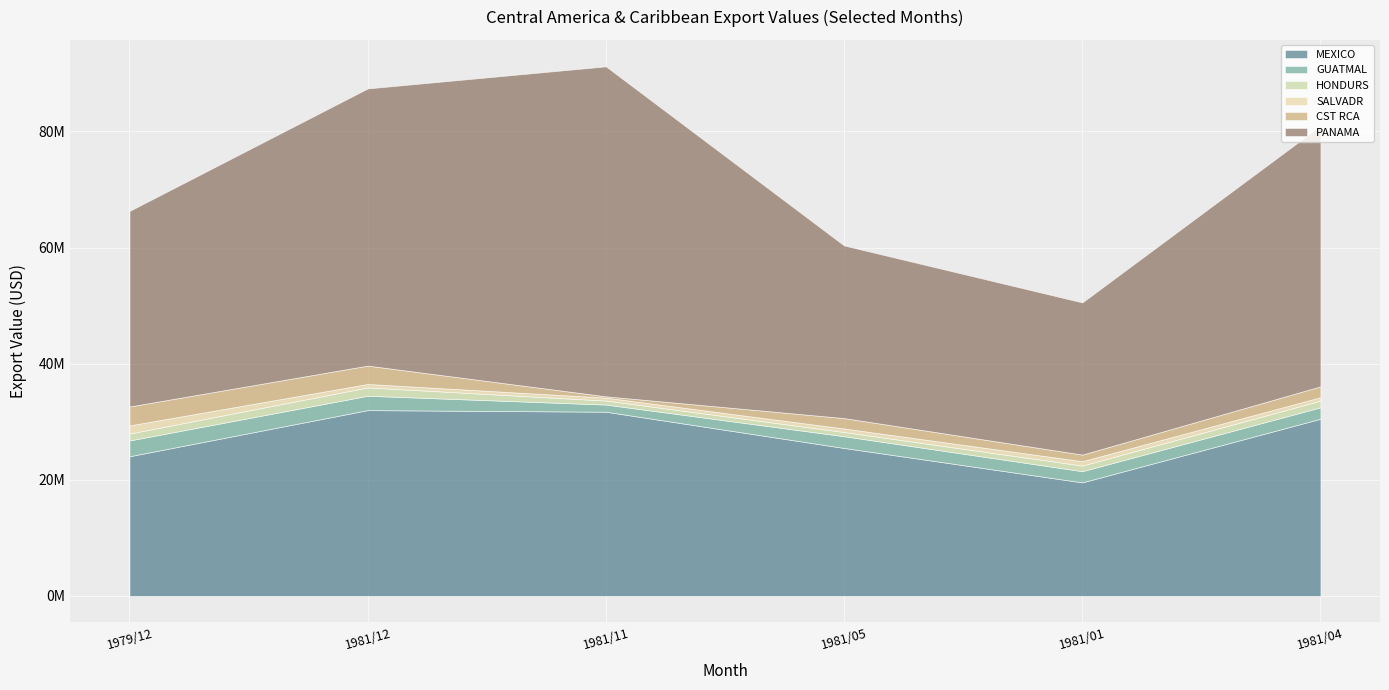

Where does the SALVADR series first go above 605479?

1979/12